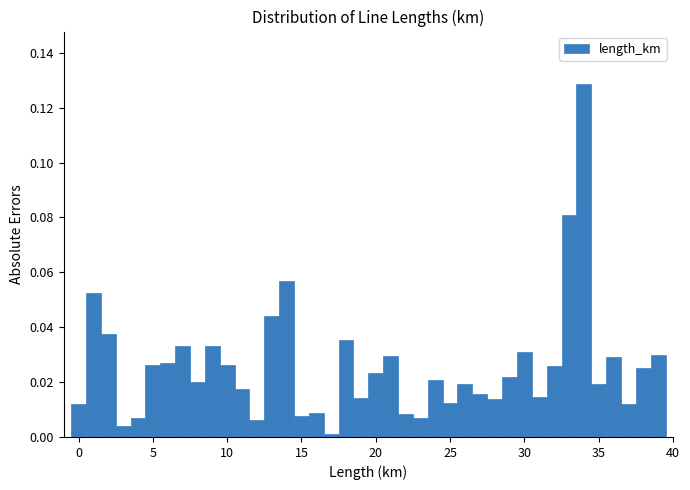

Around what value on the x-axis is the tallest bar? Give the approximate position of its centre, as read against the axis.

34.0